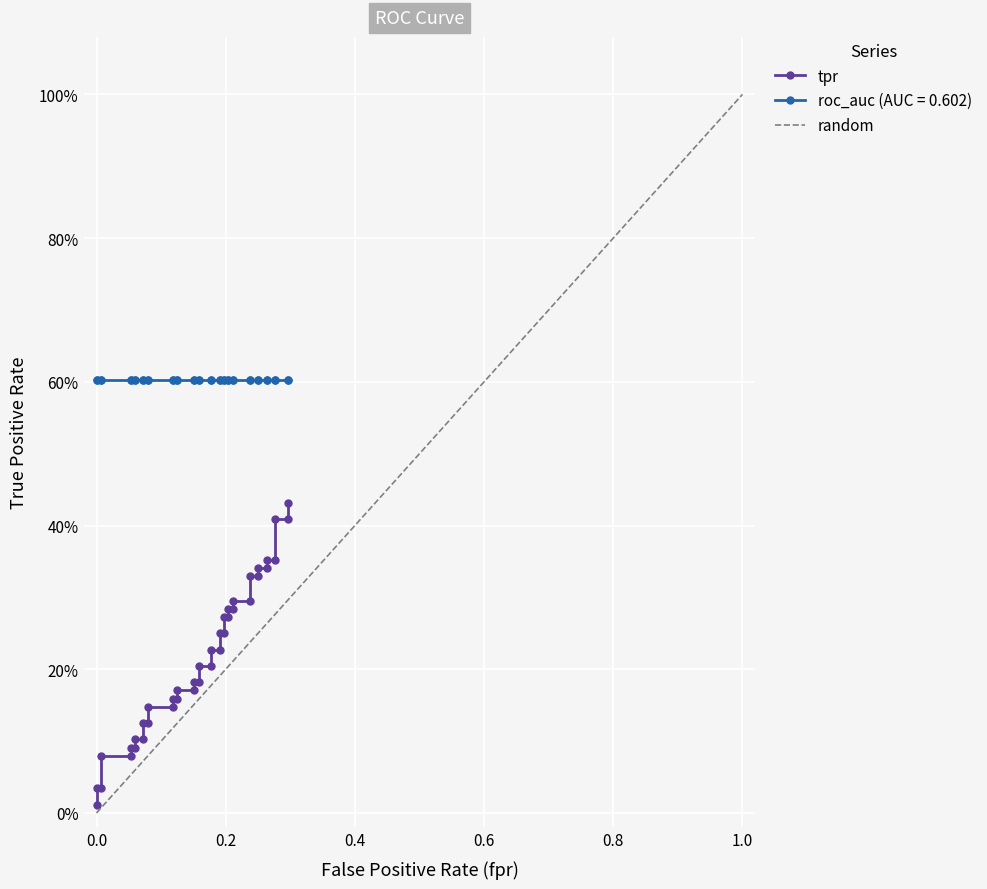

The value at 0.0 is 0.0. True or false?

True